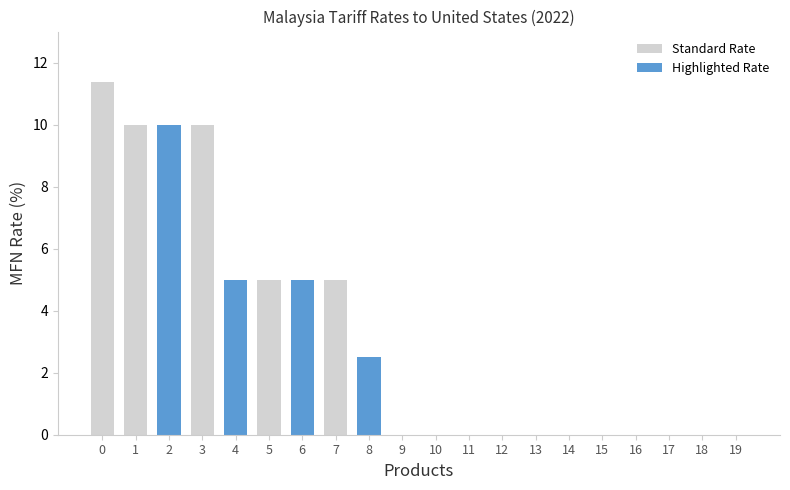

What is the sum of the Standard Rate values at 15 and 5?

5.0